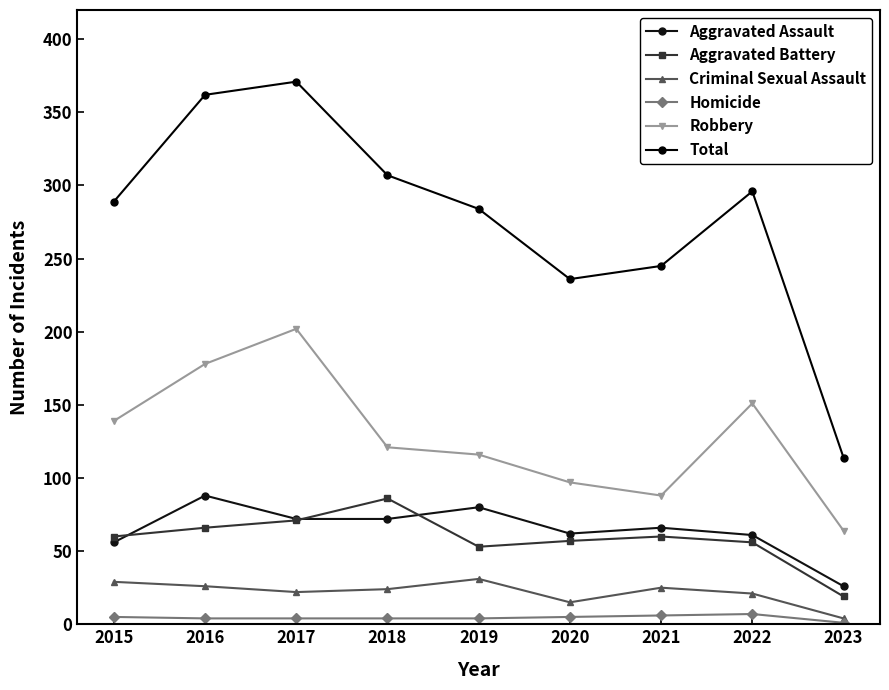

List the labels in order of Robbery value, smallest first.

2023, 2021, 2020, 2019, 2018, 2015, 2022, 2016, 2017